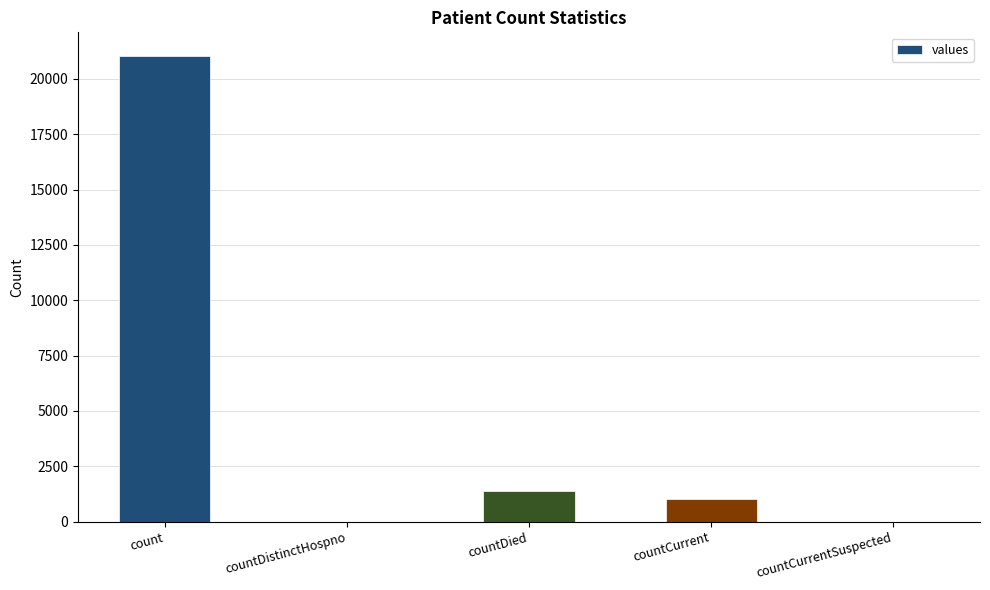

What is the maximum value shown in the chart?

21050